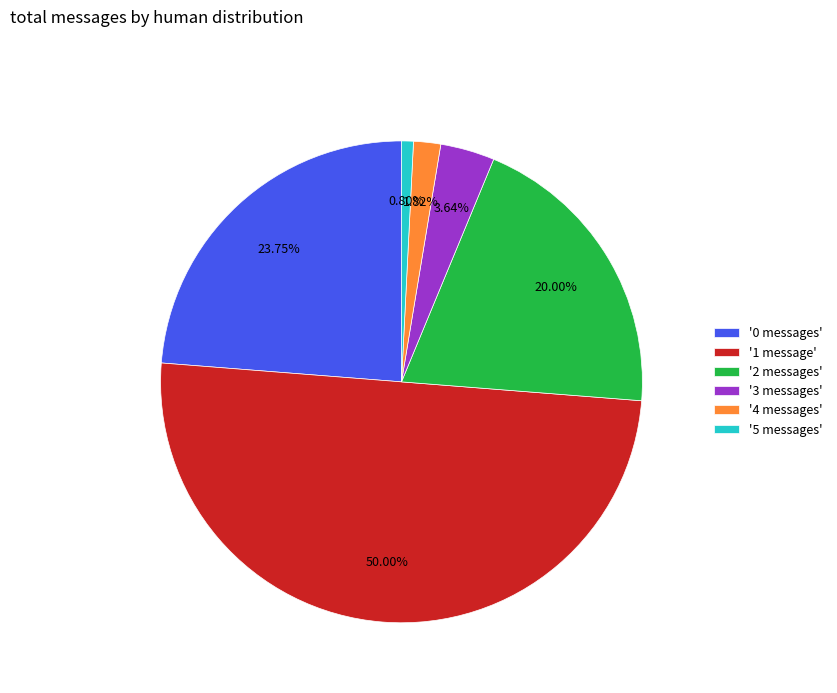

Combined, do '2 messages' and '4 messages' account for over 50%?

No